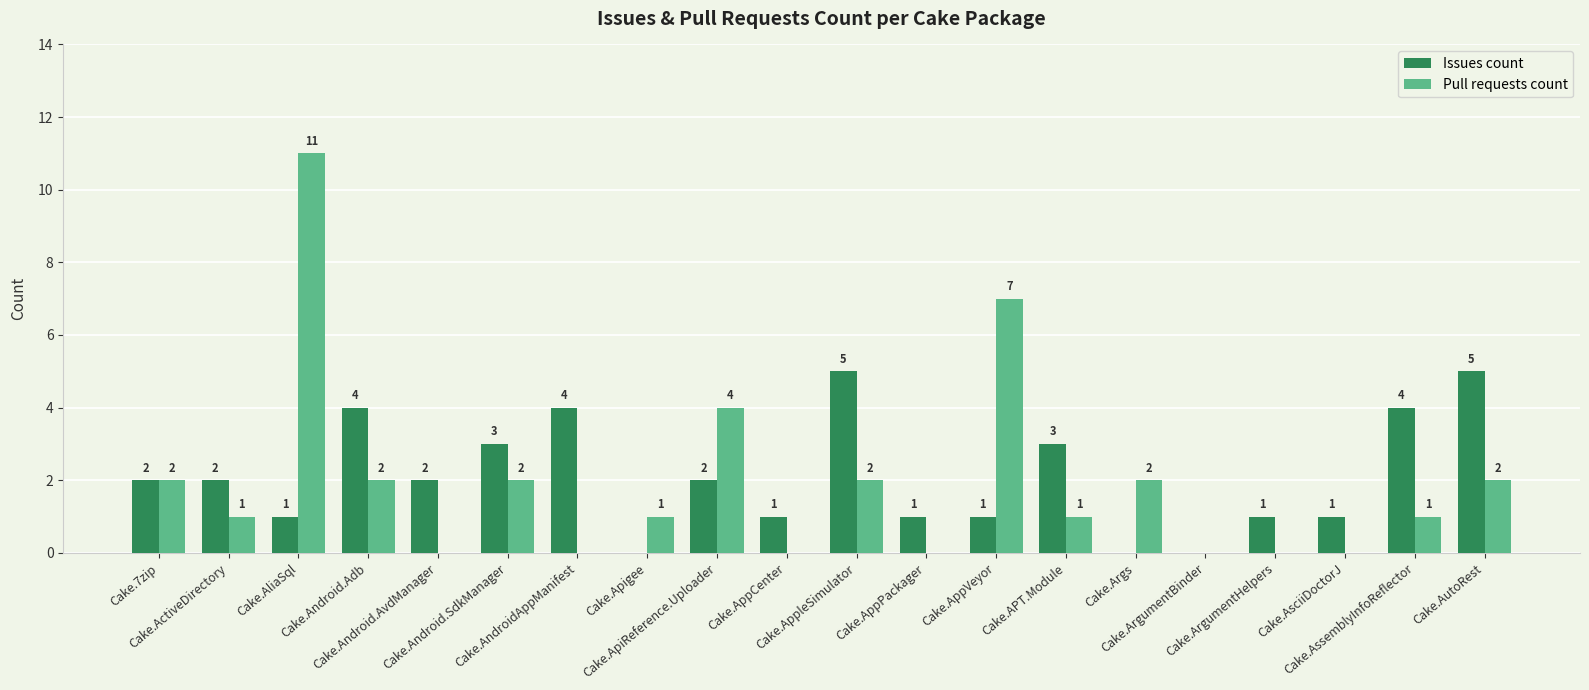

What is the sum of all Pull requests count values?

38